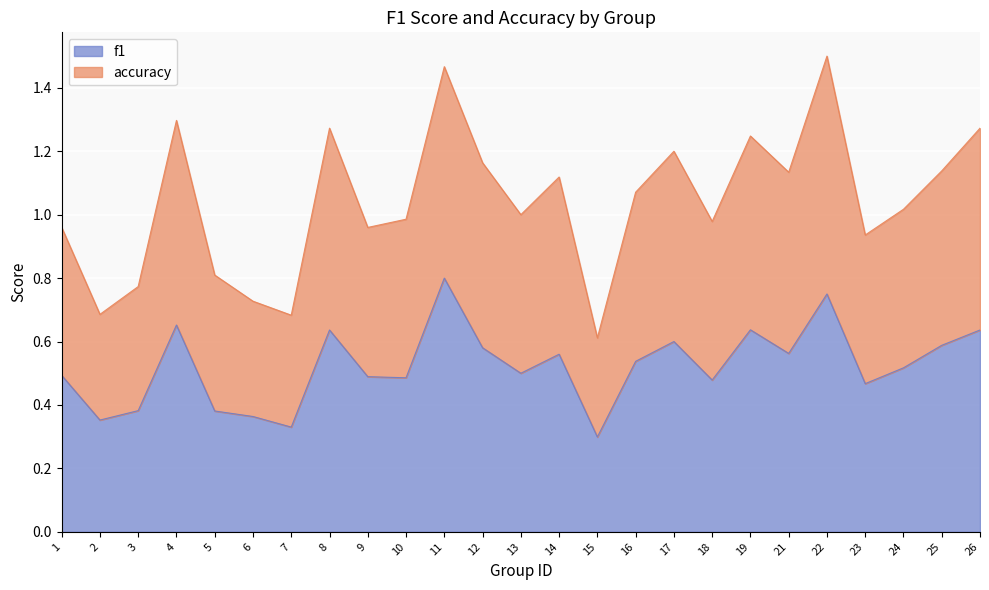

Is the value of accuracy at 1 greater than the value of f1 at 15?

Yes